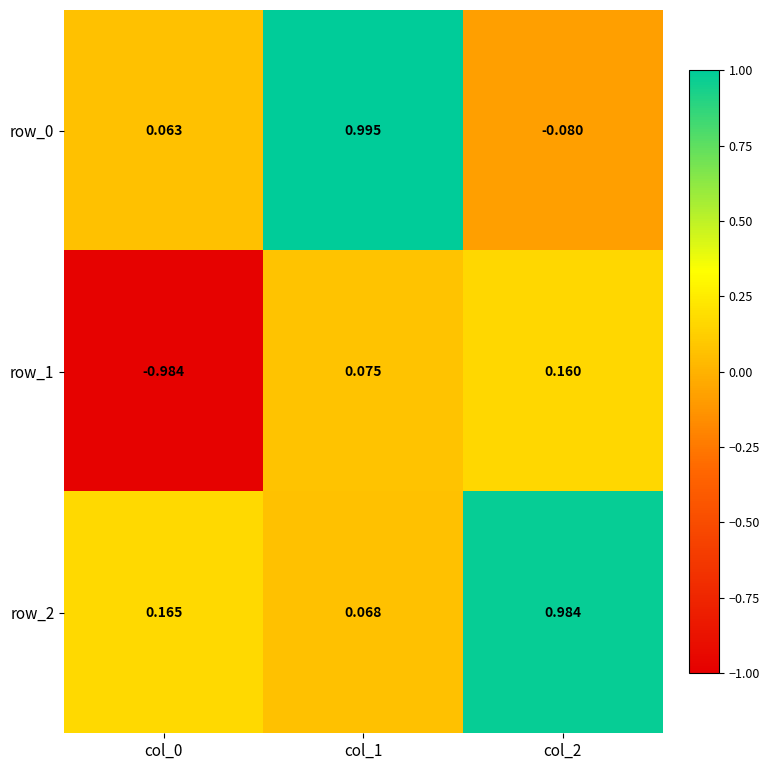

How many values in row_1 are above zero?

2